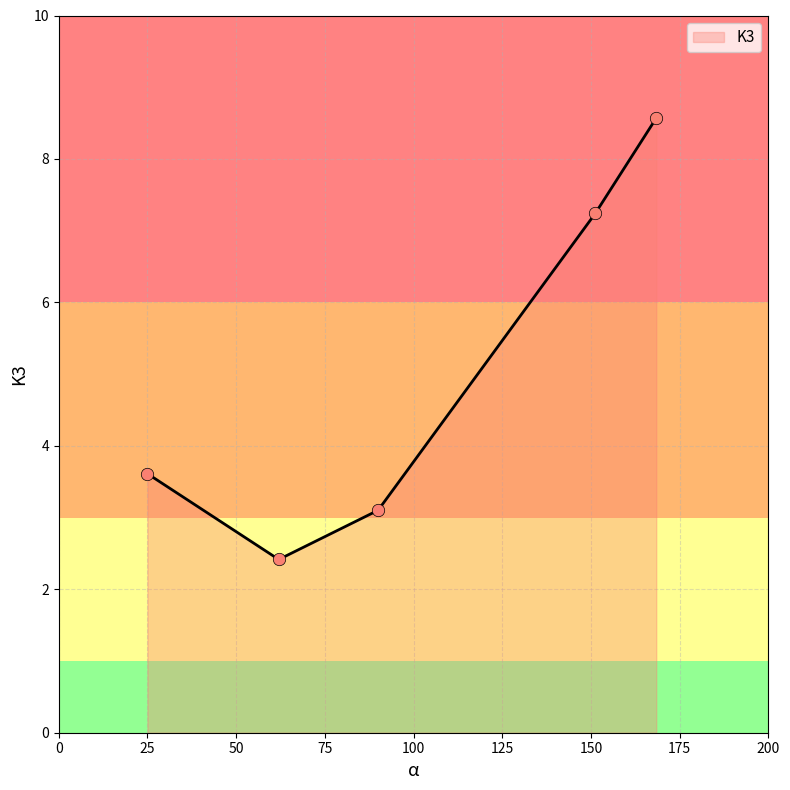

True or false: the data has more than 1 interior local peaks.

False